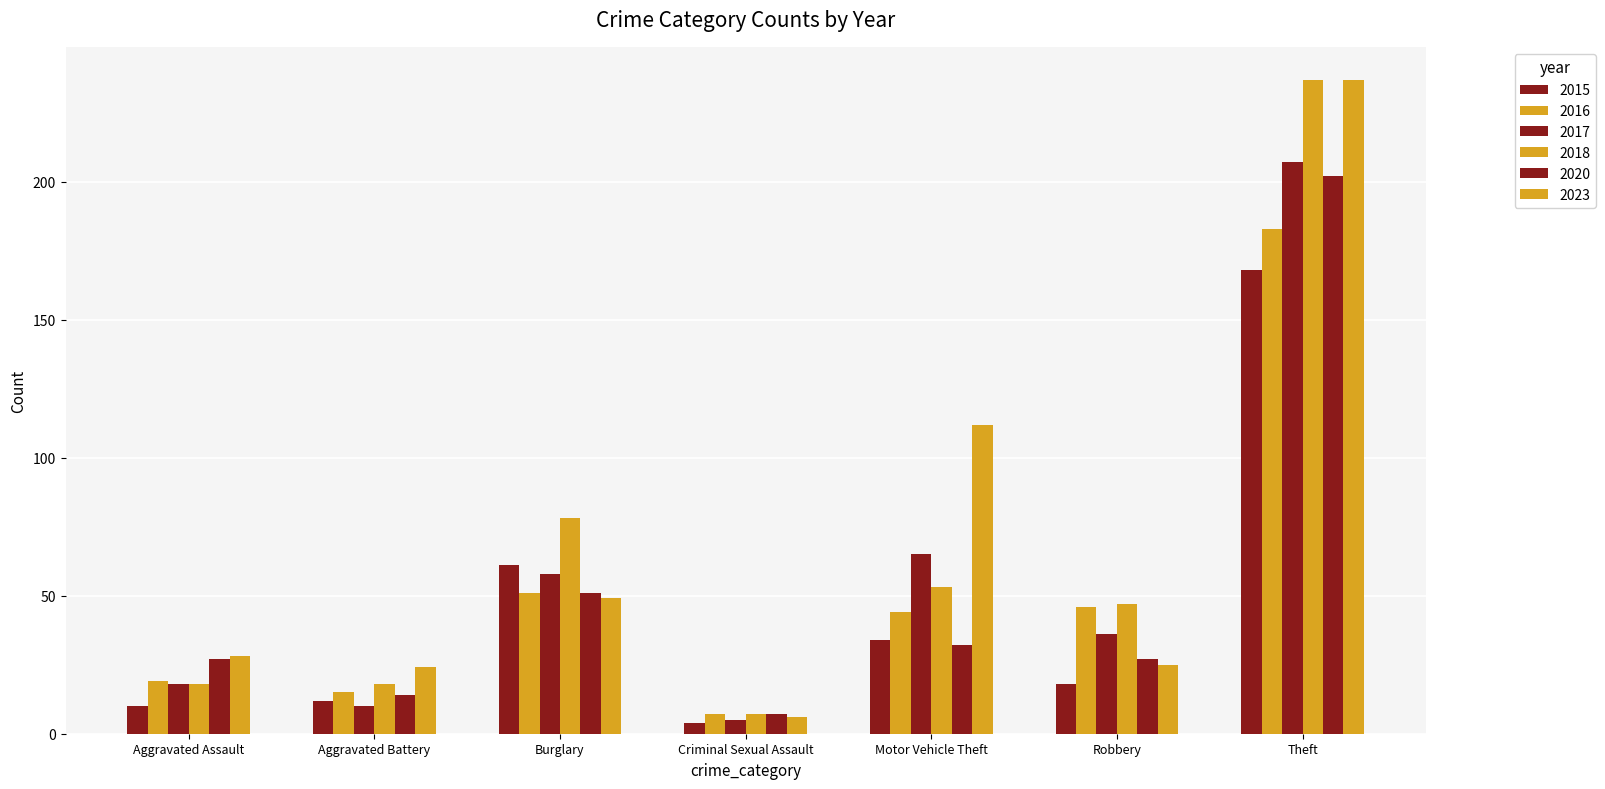

What is the sum of the 2018 values at Theft and Robbery?

284